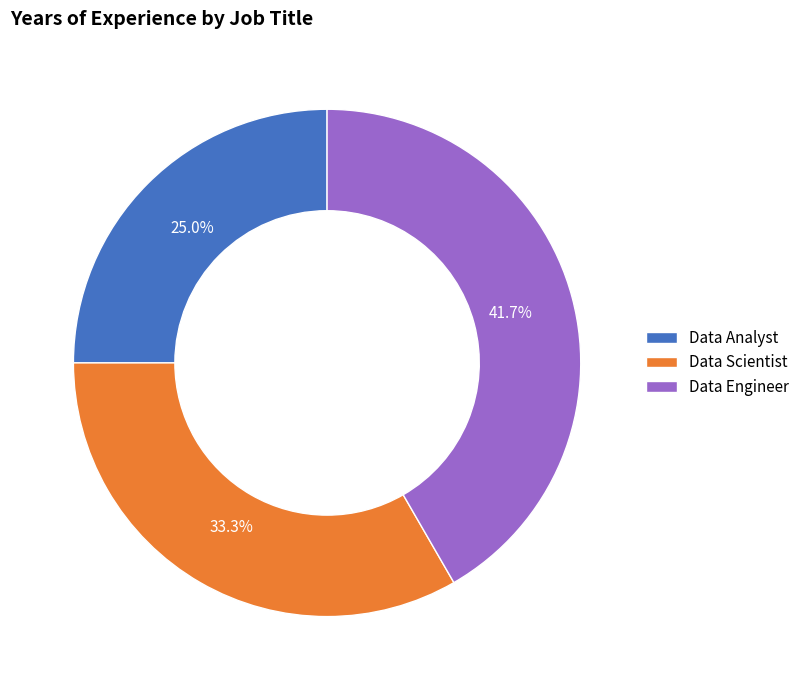

To the nearest percent, what is the difference between the largest and smallest slice percentages?

17%